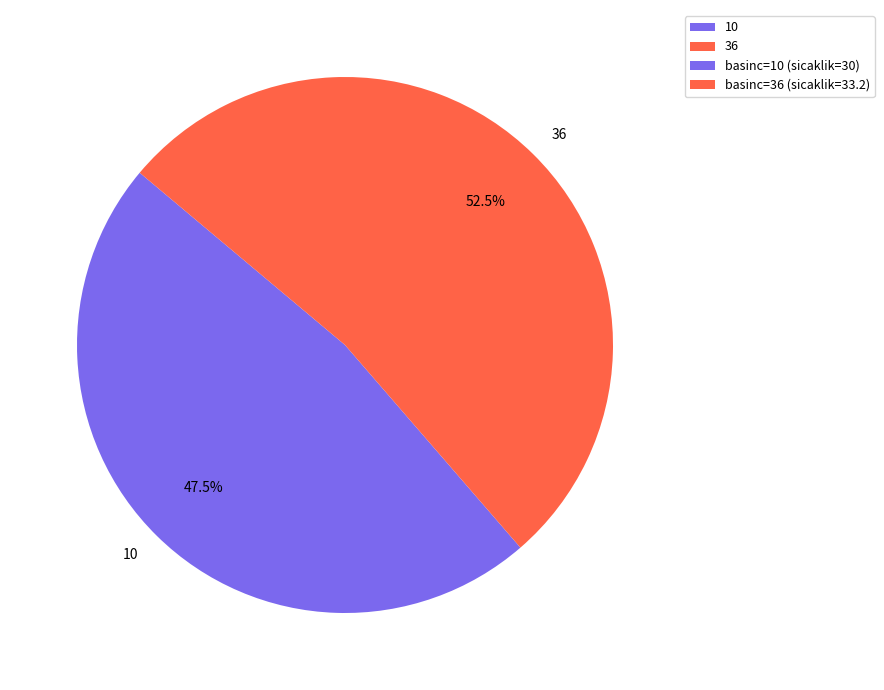

What percentage do 36 and 10 together represent?

100.0%